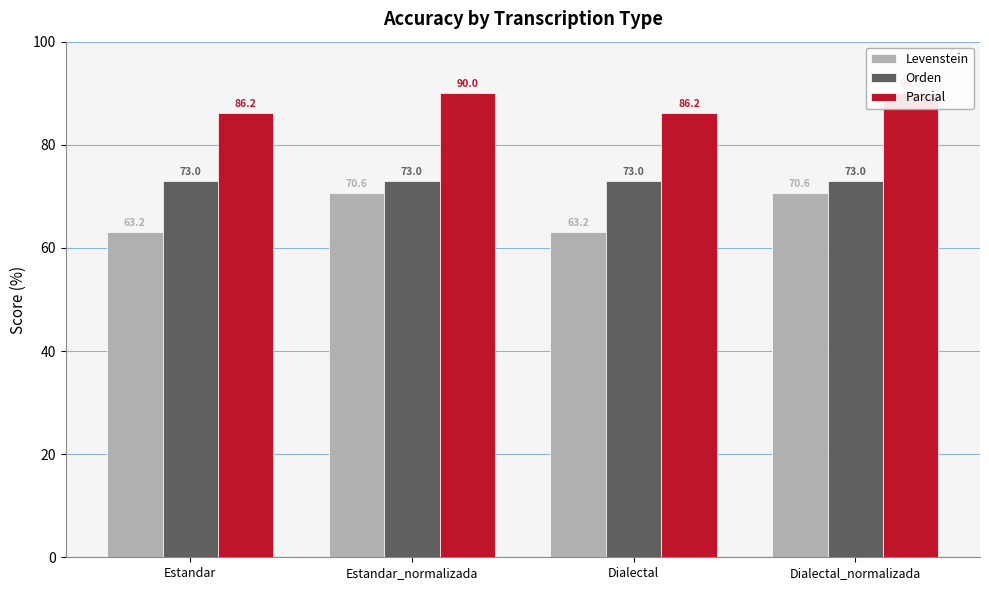

What is the average value of the Levenstein series?

66.9